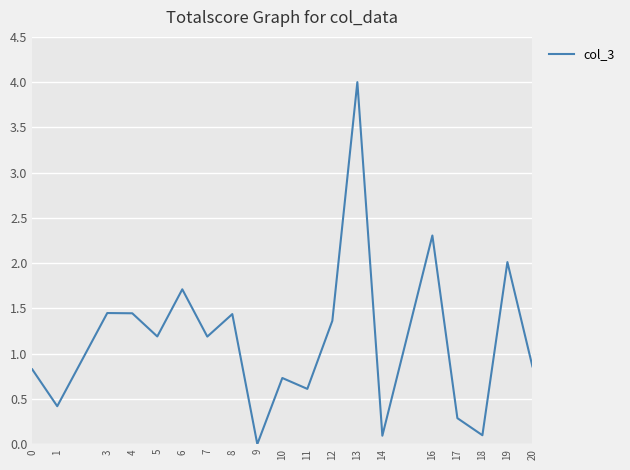

Where does the data first go above 1?

3